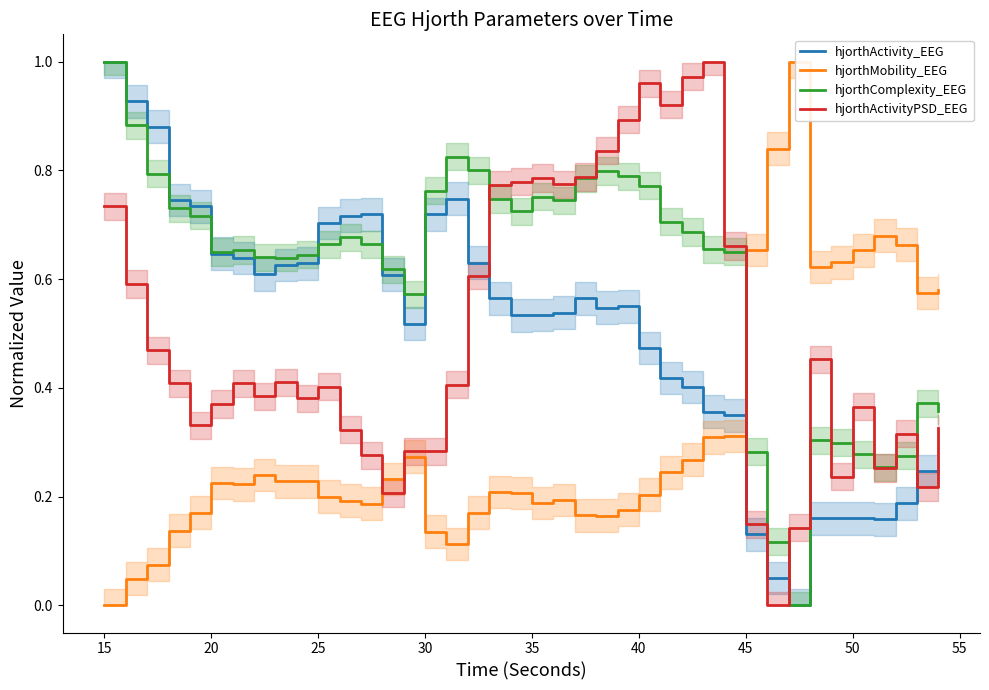

True or false: hjorthActivity_EEG and hjorthActivityPSD_EEG cross at least once.

True